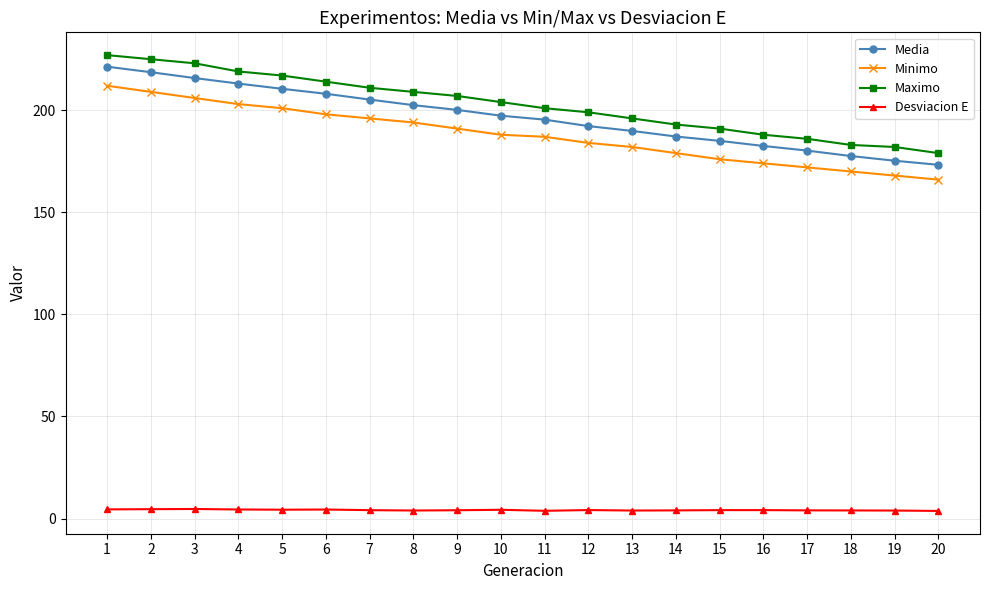

What is the difference between the second highest and second lowest values in the Desviacion E series?

0.8